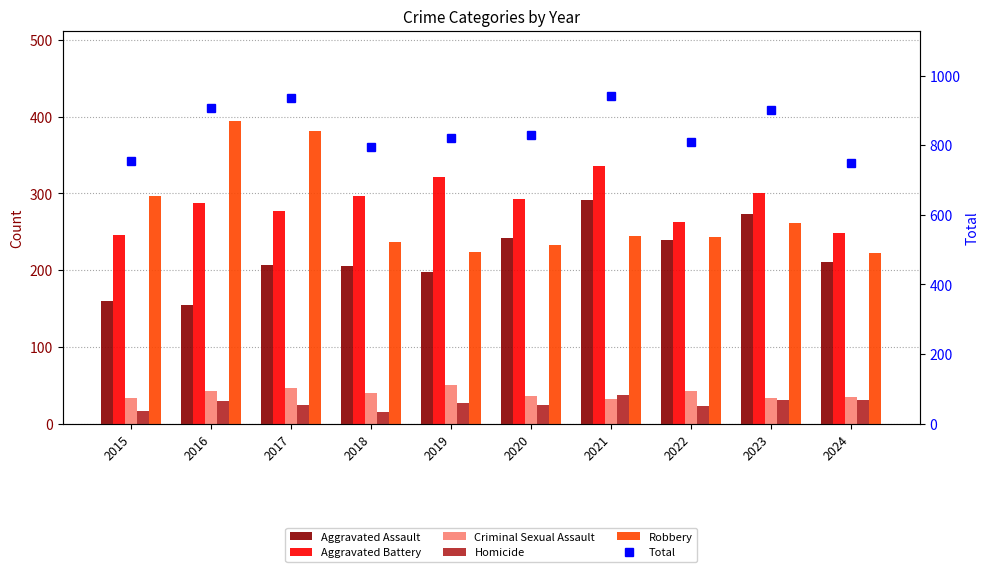

How many data points does each series have?

10